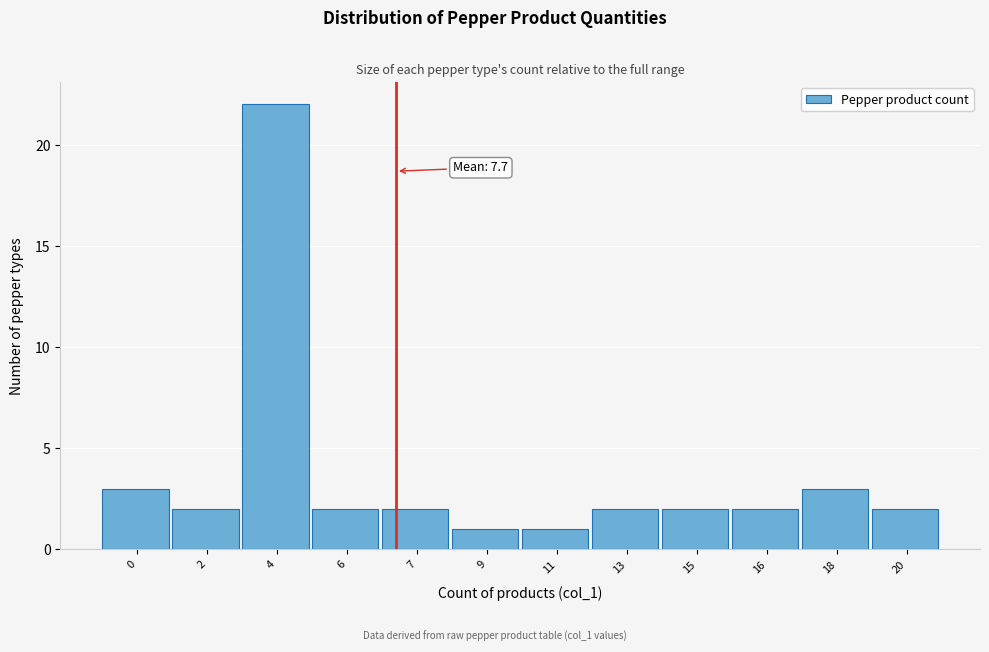

Reading left to right, extract all data points from this chart.

3	2	22	2	2	1	1	2	2	2	3	2